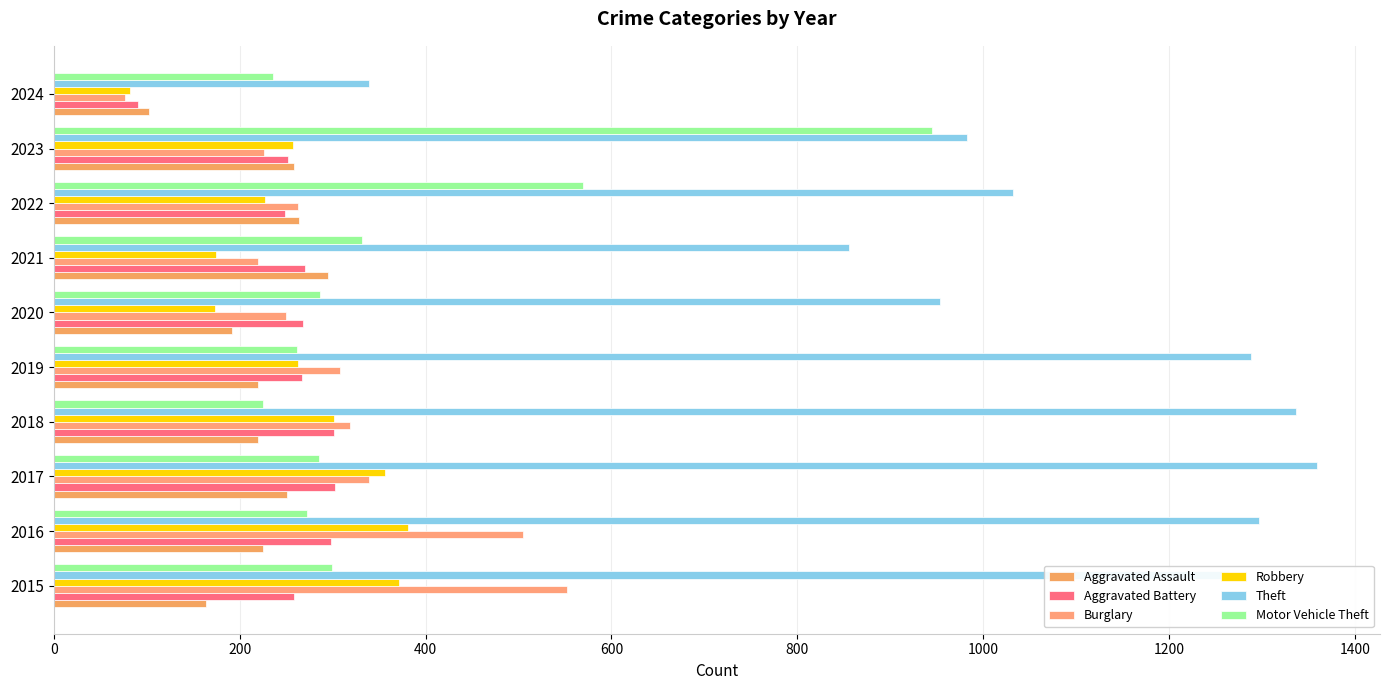

How many values in the Burglary series are below 308?

5